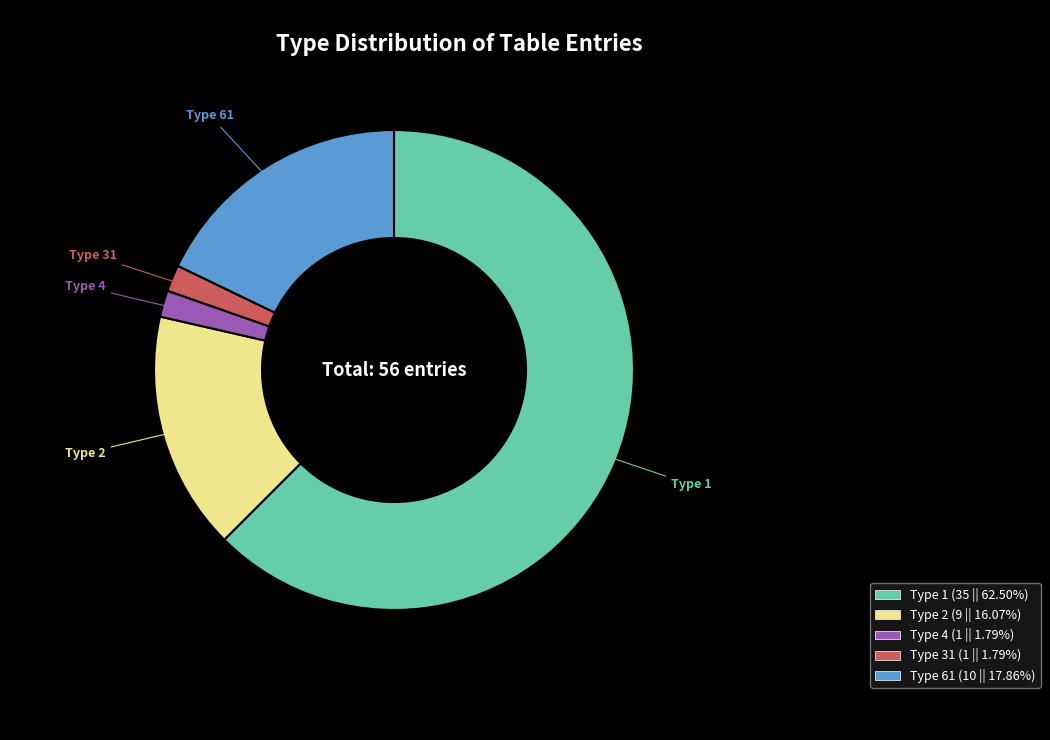

What is the largest slice in the pie chart?

Type 1